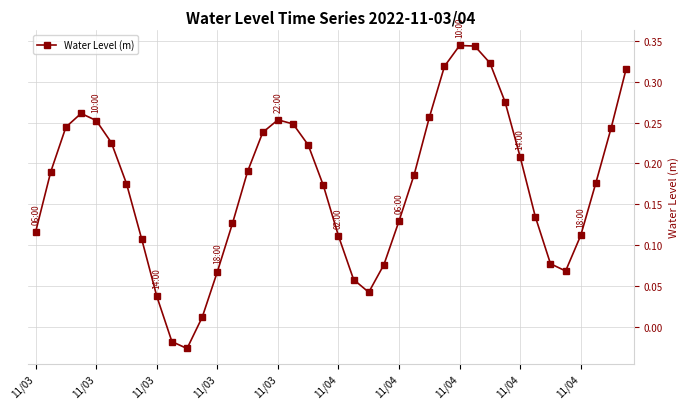

What is the difference between the maximum and second lowest values?

0.4